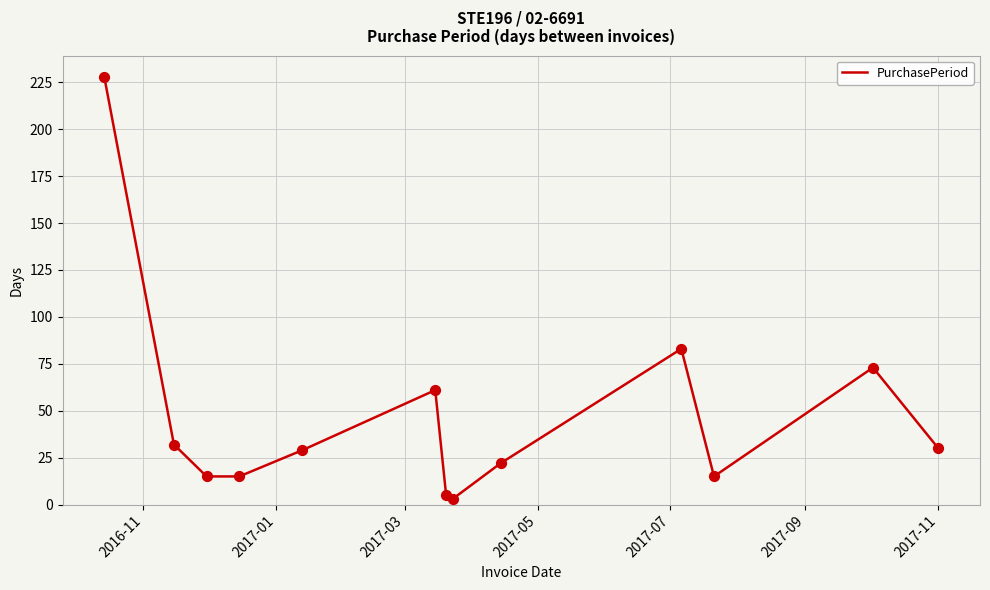

What is the greatest value displayed?

228